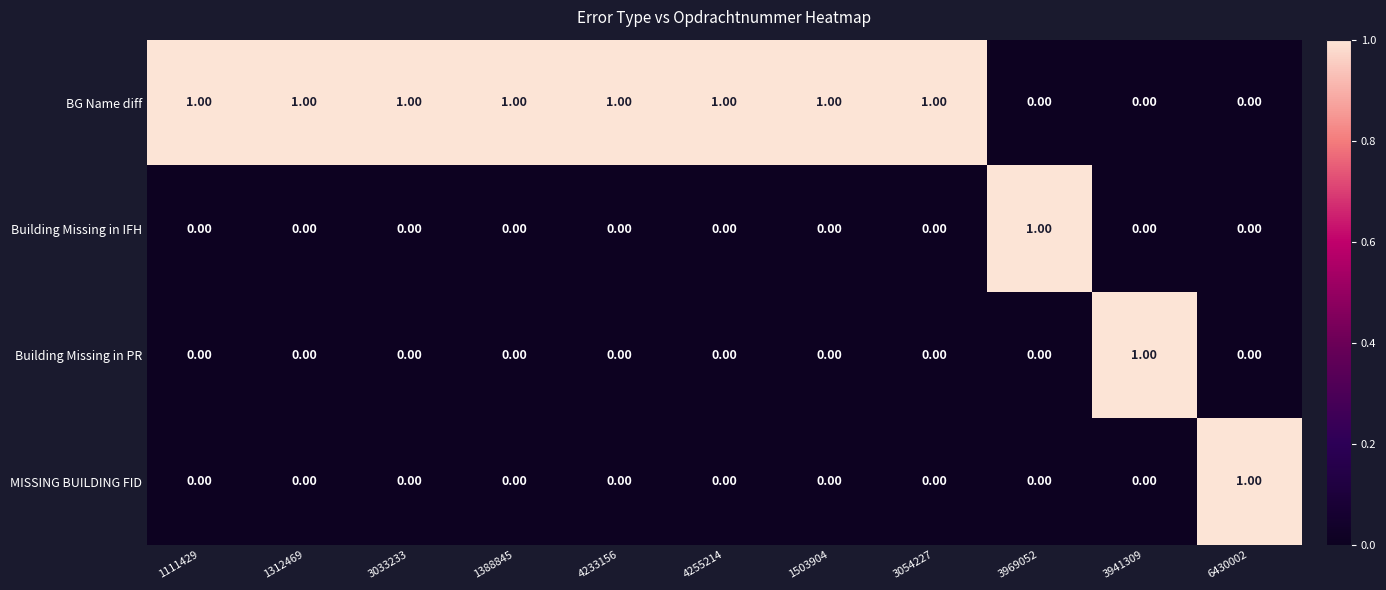

How many series are shown in this chart?

4